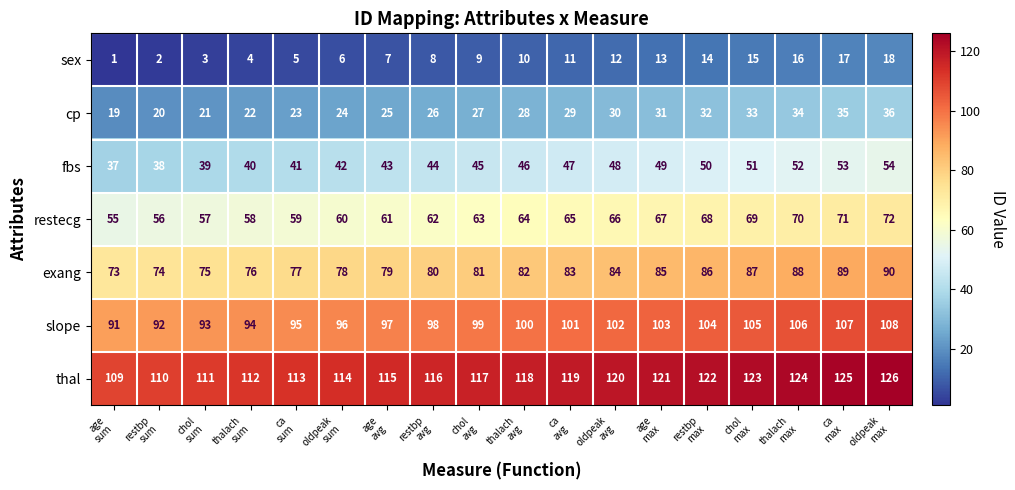

Count the number of categories in the chart.

18